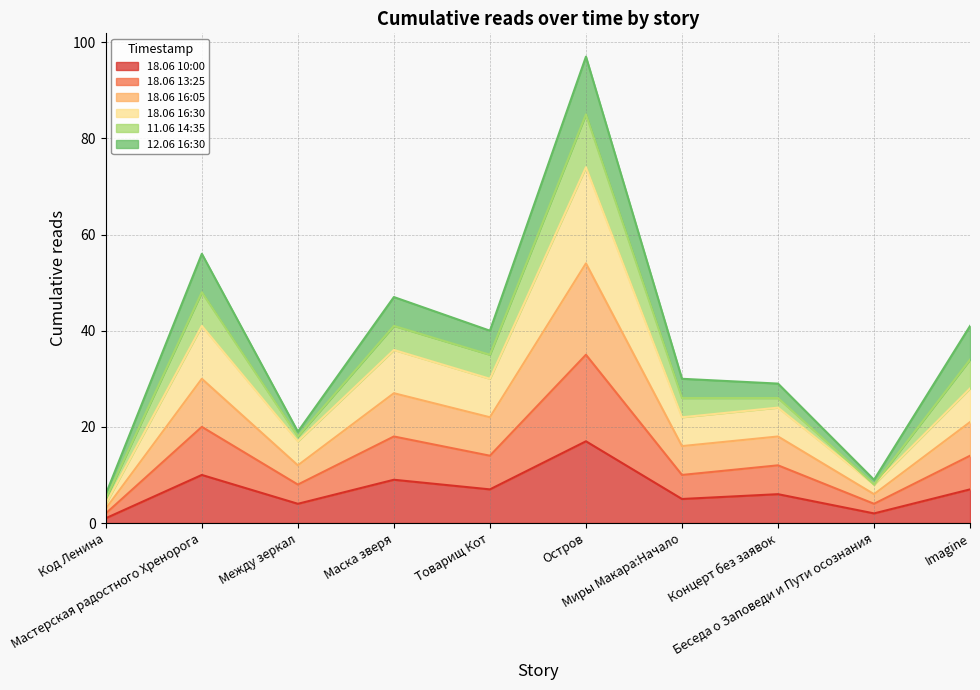

Where is the first local minimum for 18.06 16:05?

Между зеркал